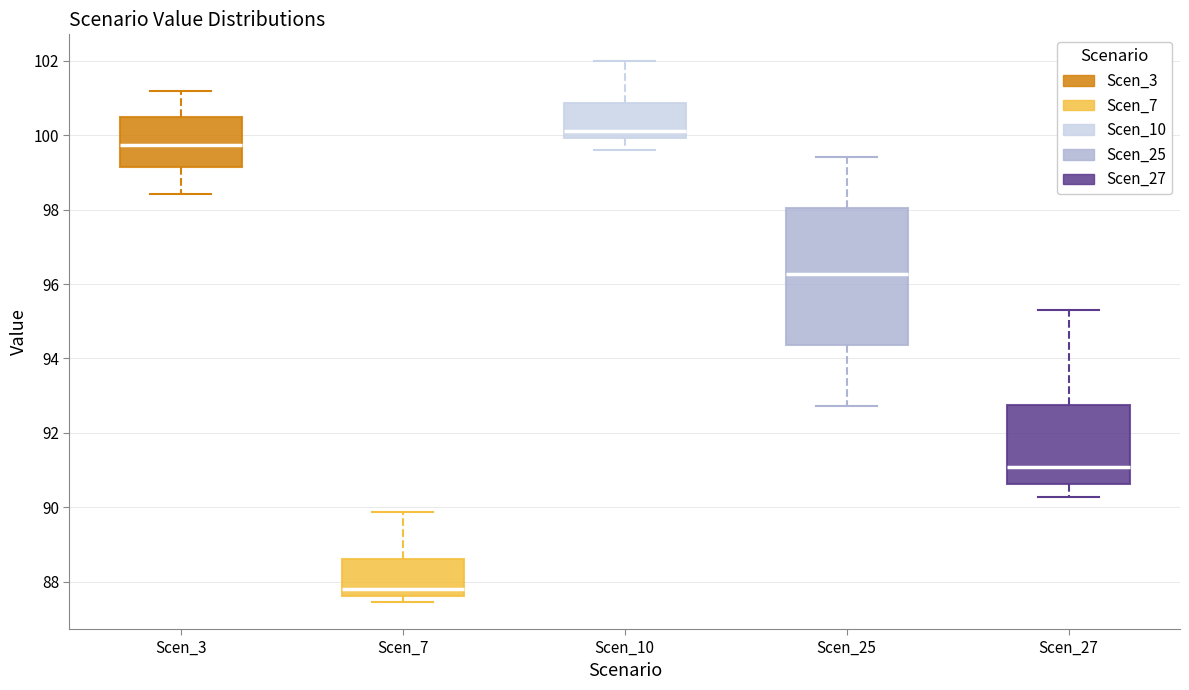

Reading left to right, read every box against the y-axis: the position of its median line, the range the box covers, and the ends of its whiskers. The values are not printed on the chart, so give them approximately, as read against the axis.

Scen_3: median 99.8, box 99.2 to 100.4, whiskers 98.4 to 101.2
Scen_7: median 87.8, box 87.6 to 88.6, whiskers 87.4 to 89.8
Scen_10: median 100.2, box 100.0 to 100.8, whiskers 99.6 to 102.0
Scen_25: median 96.2, box 94.4 to 98.0, whiskers 92.8 to 99.4
Scen_27: median 91.0, box 90.6 to 92.8, whiskers 90.2 to 95.4